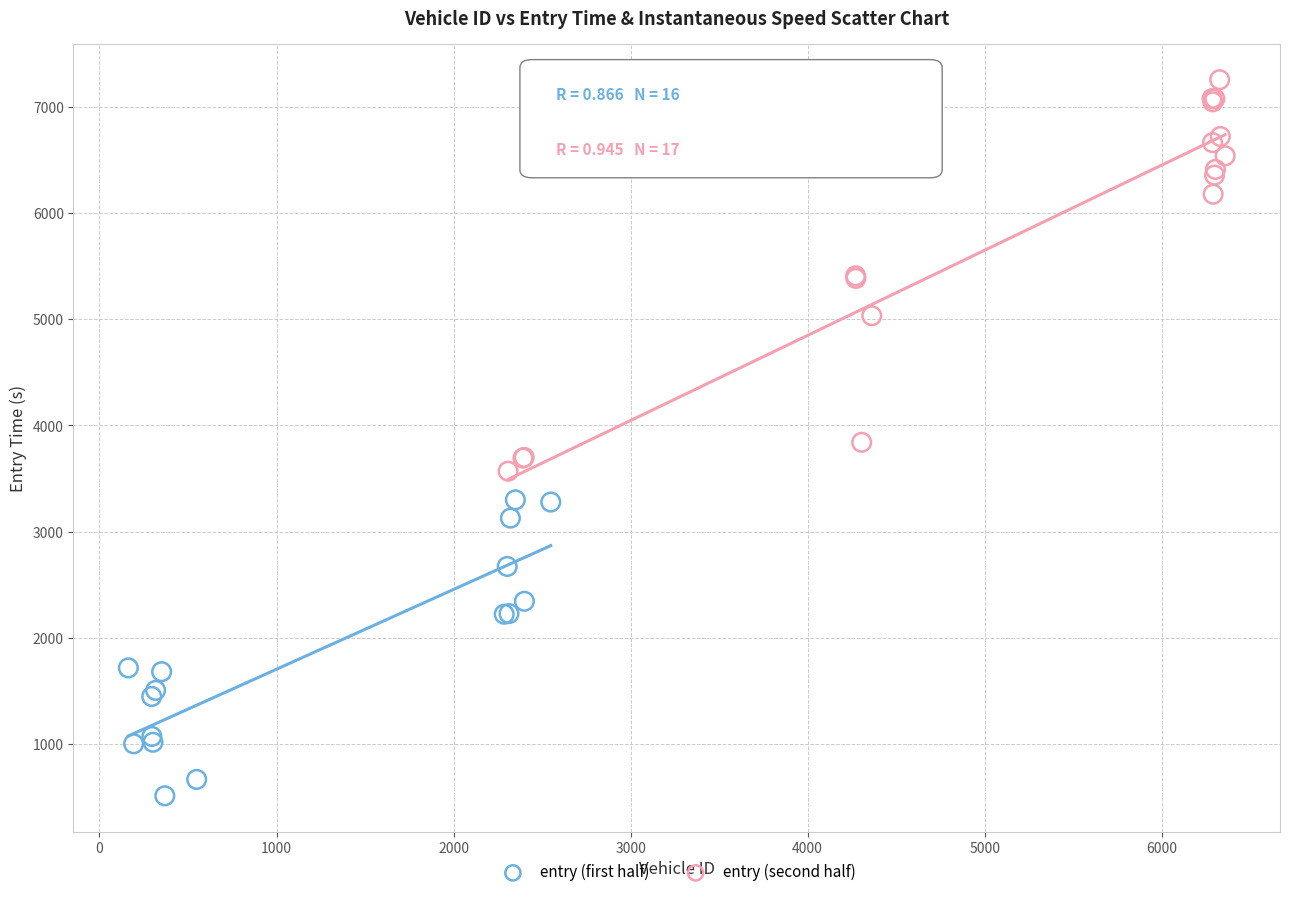

Which series has the largest Y range (max minus min)?

entry (second half)